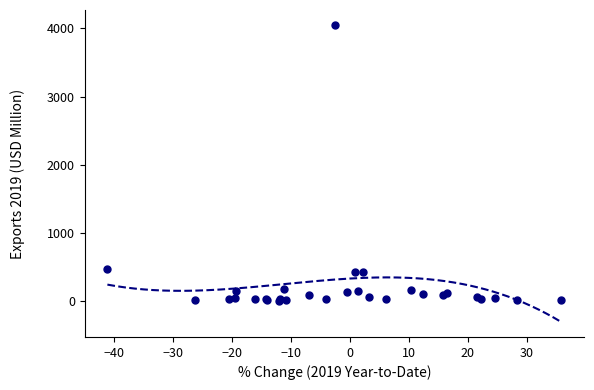

What Y value in the scatter plot is closest to 2029?

474.7